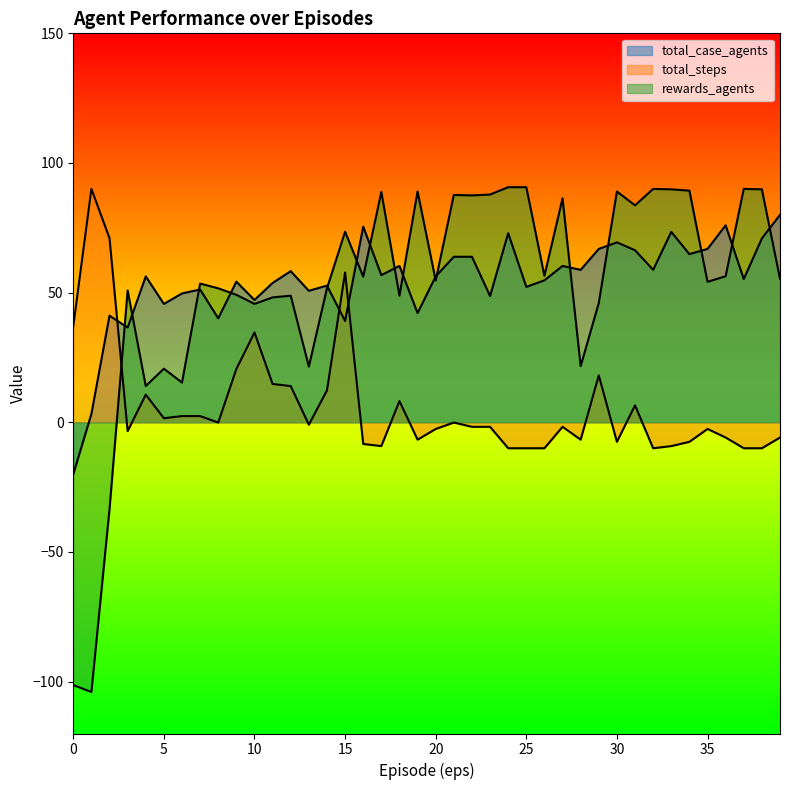

At how many categories does at least one series exceed 10?

40